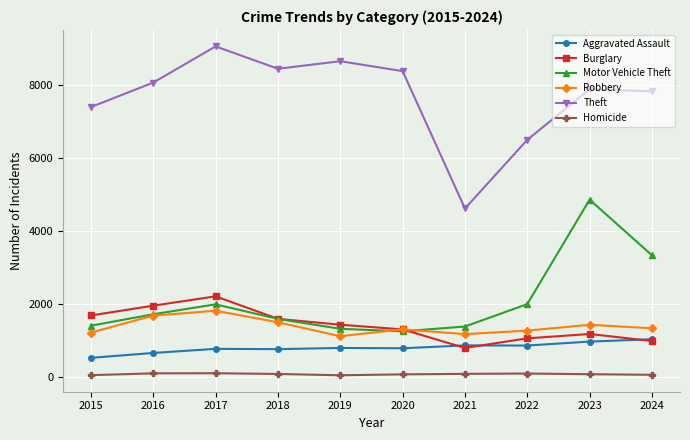

What is the difference between the Aggravated Assault values at 2016 and 2023?

311